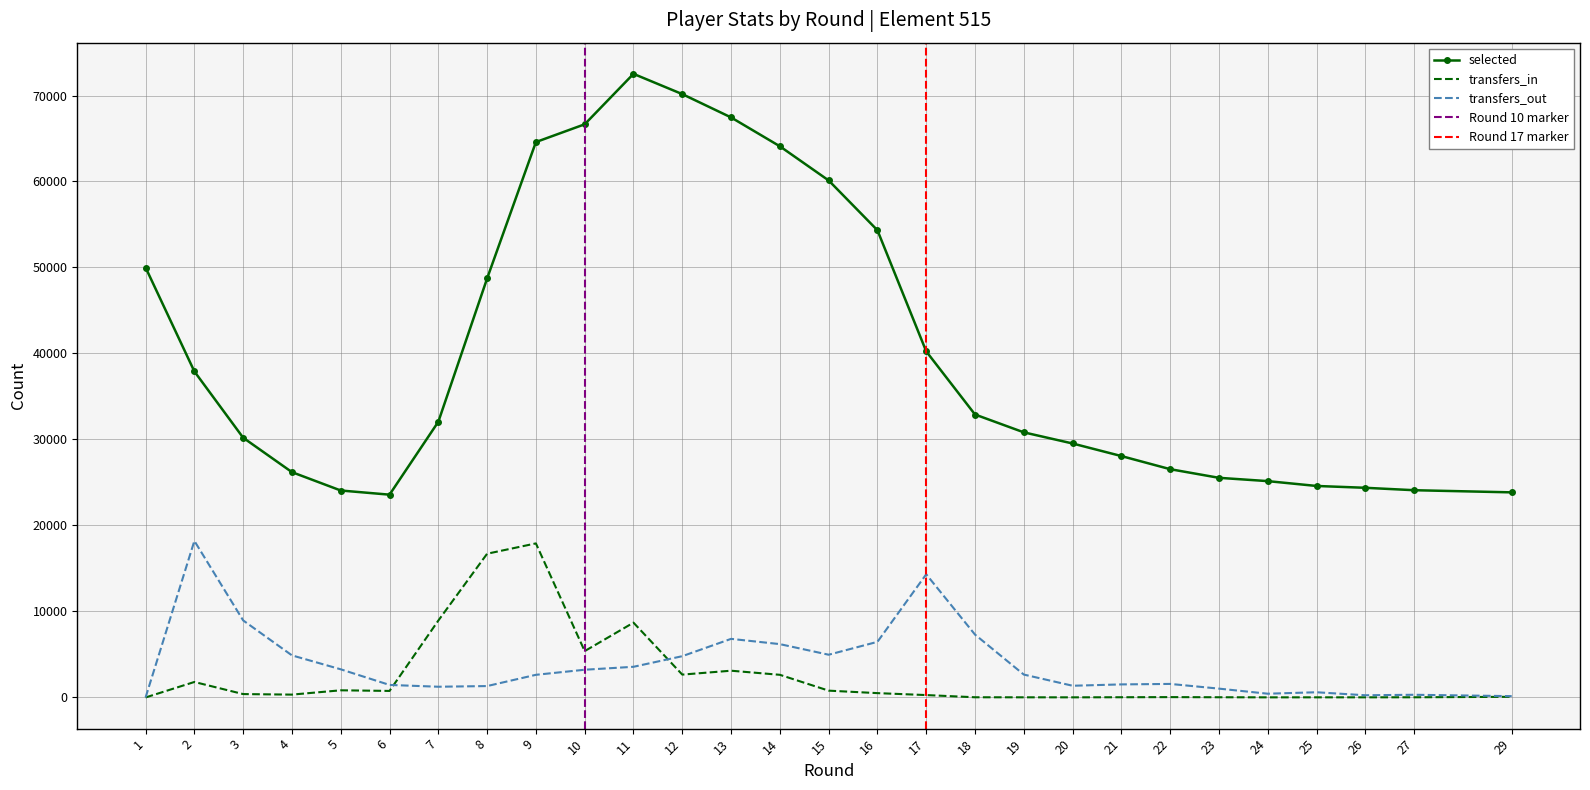

Which series changed the most between 19 and 27?

selected